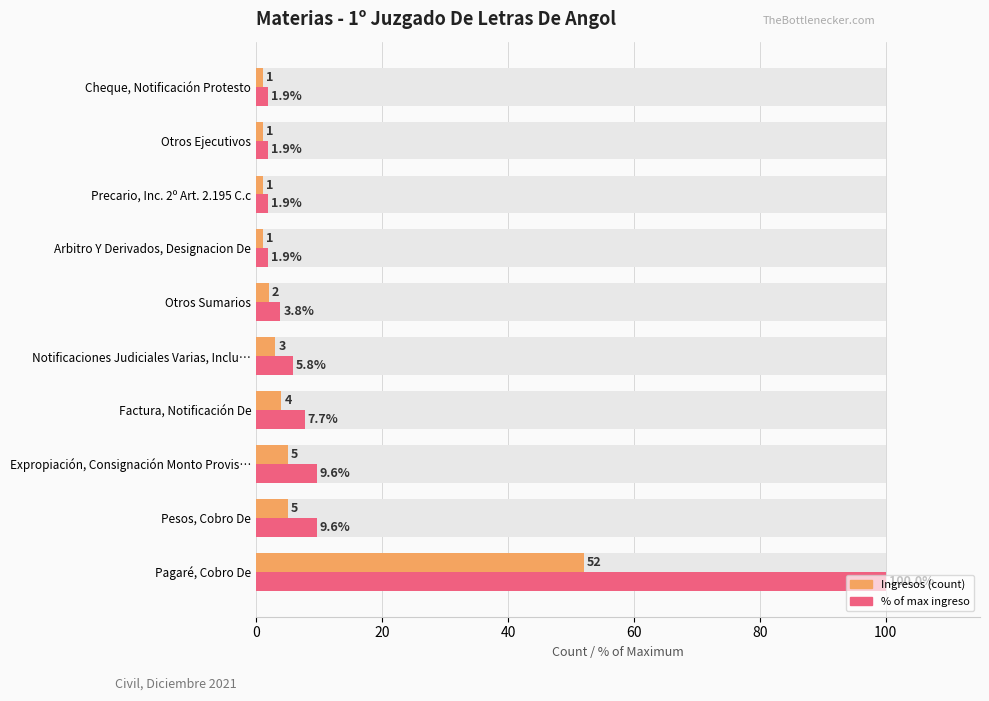

Does the chart contain stacked bars?

No